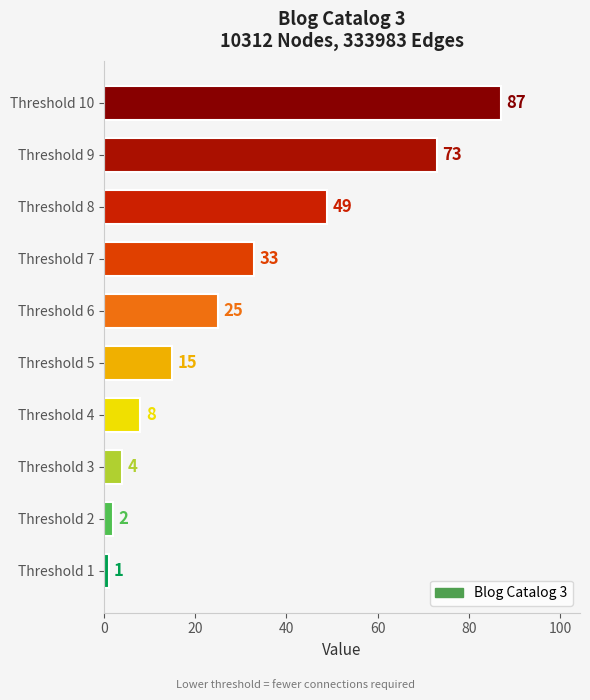

Approximately how many times larger is the value at Threshold 4 compared to Threshold 5?

0.5